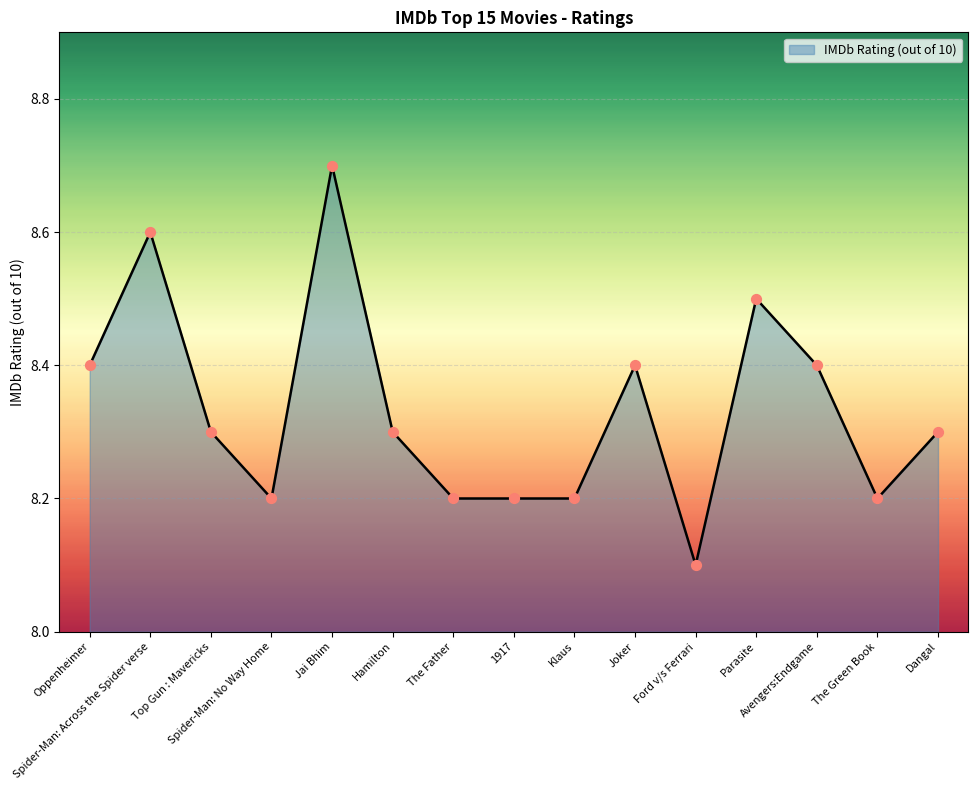

Between Ford v/s Ferrari and Spider-Man: Across the Spider verse, which is larger?

Spider-Man: Across the Spider verse